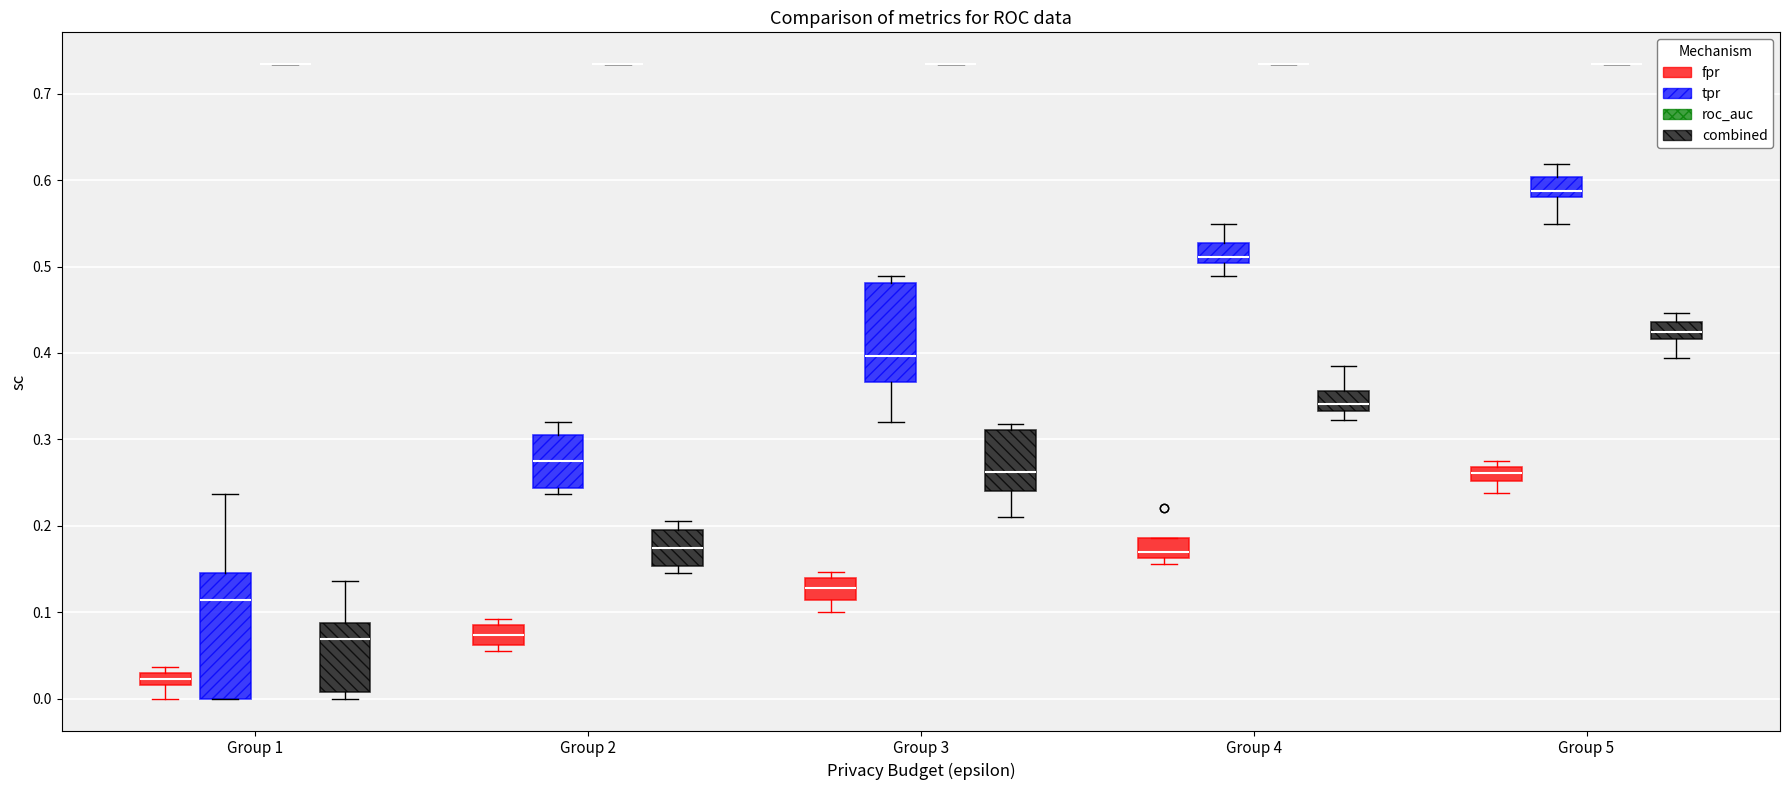

Which box is the tallest, from its lower edge to its upper edge?

Group 1 (tpr)